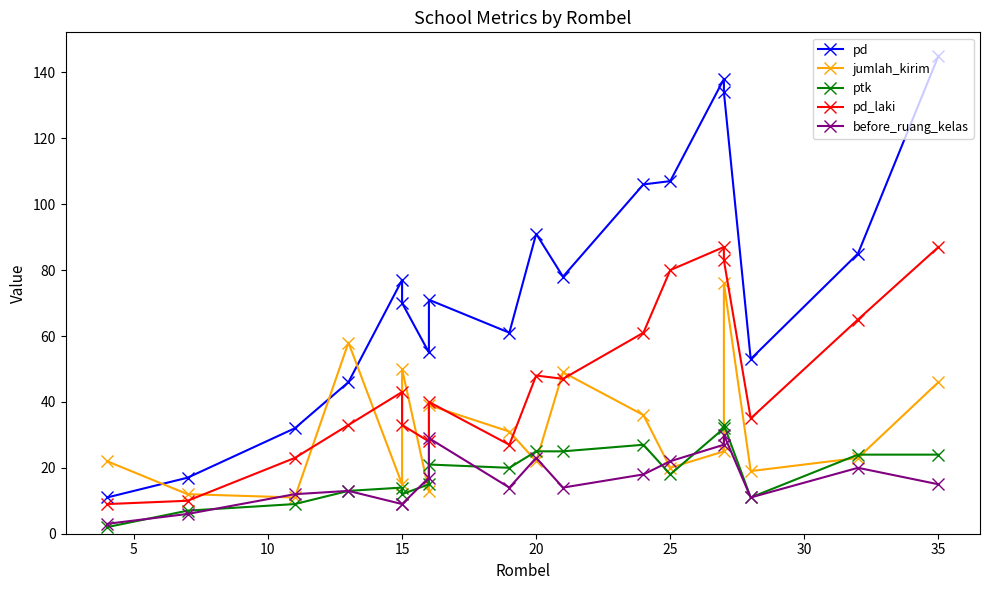

Rank the series by their maximum value, from highest to lowest.

pd, pd_laki, jumlah_kirim, ptk, before_ruang_kelas